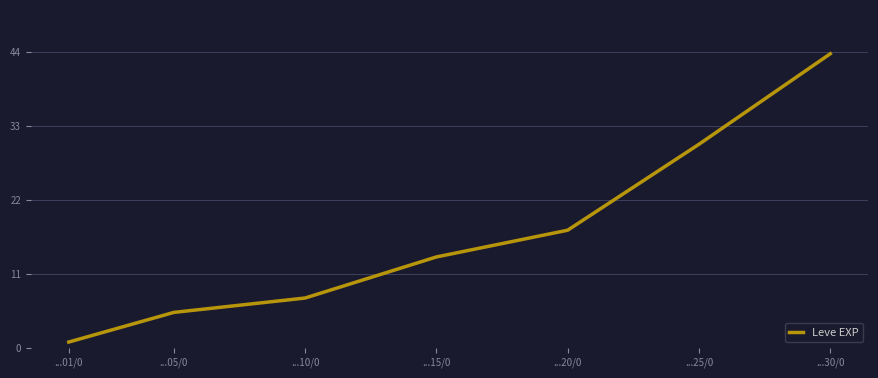

Which category has the lowest value across all series?

...01/0